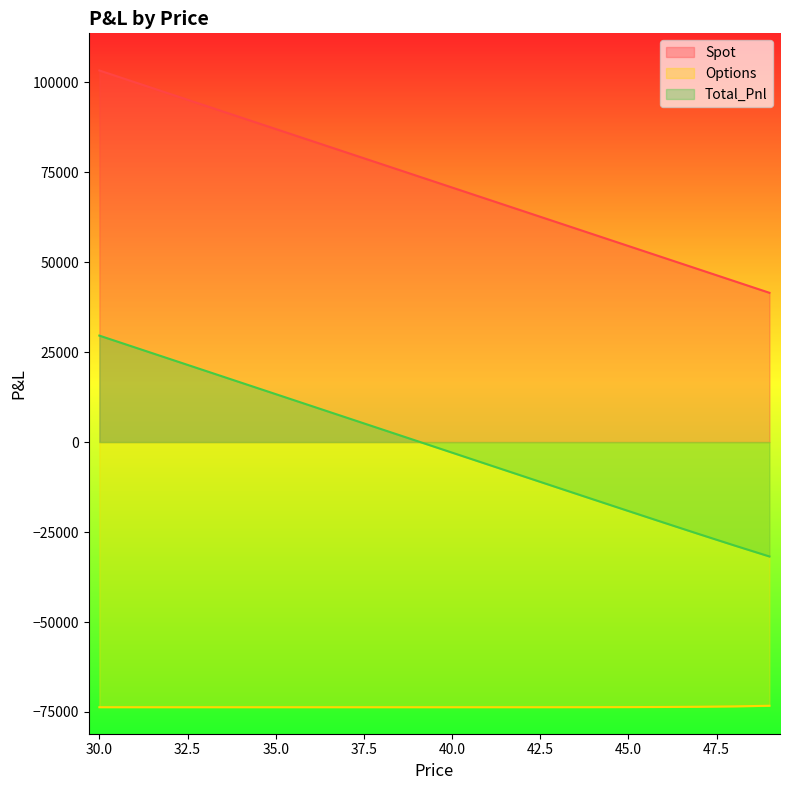

How many values in the Spot series exceed 73995?

10